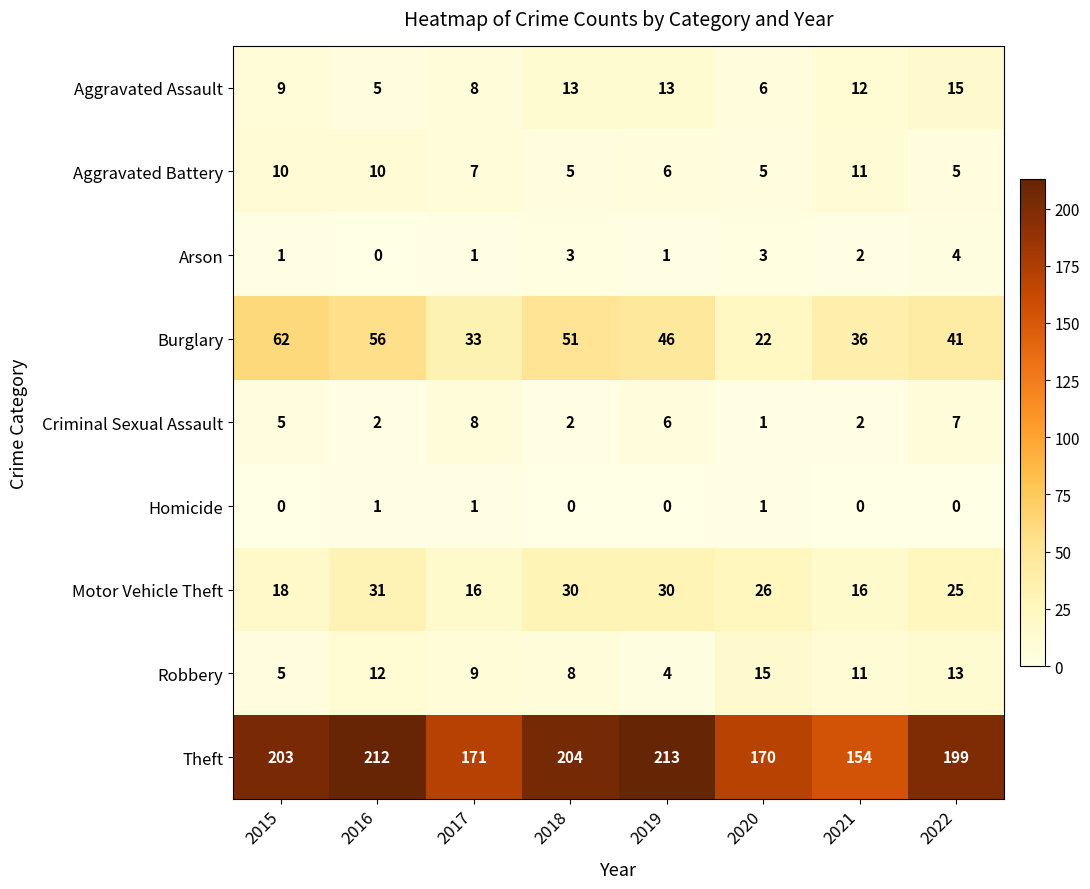

Count the number of data series in this chart.

9